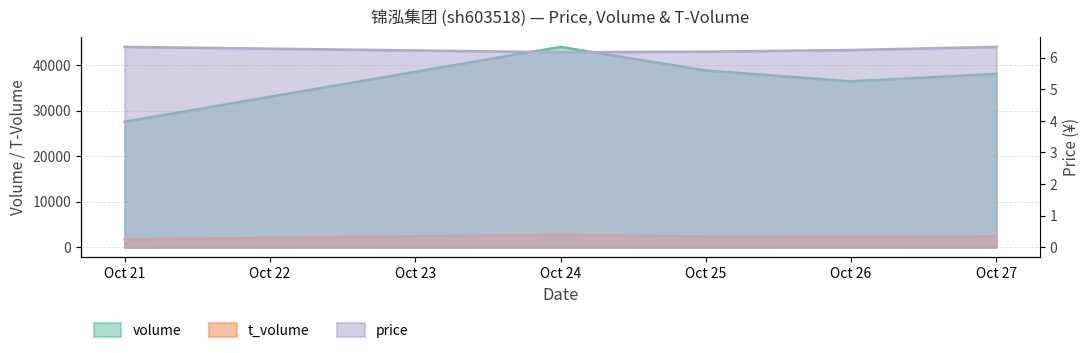

How many data points in t_volume are less than 2377?

2